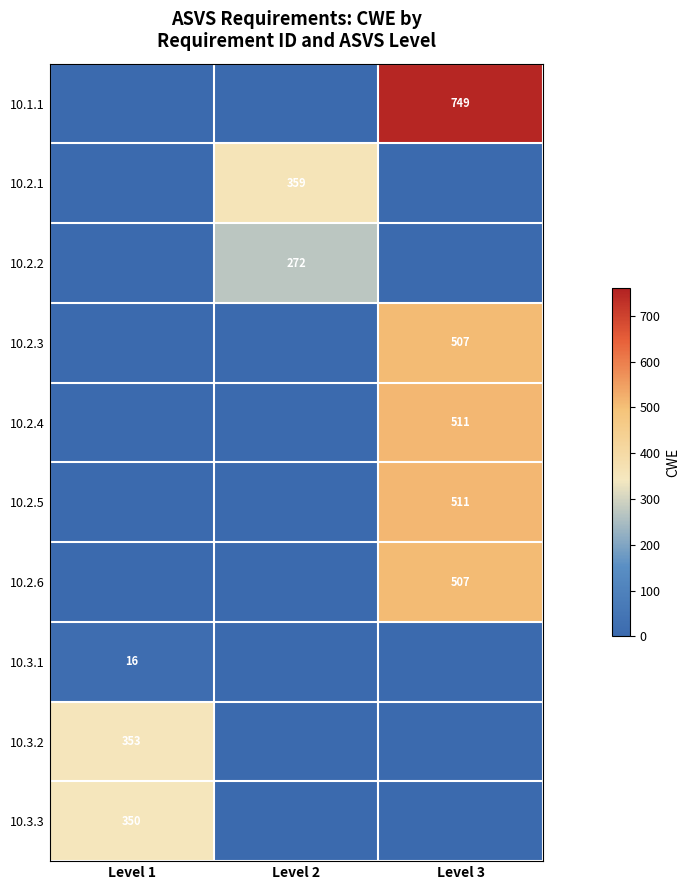

What is the average value of the 10.2.2 series?

91